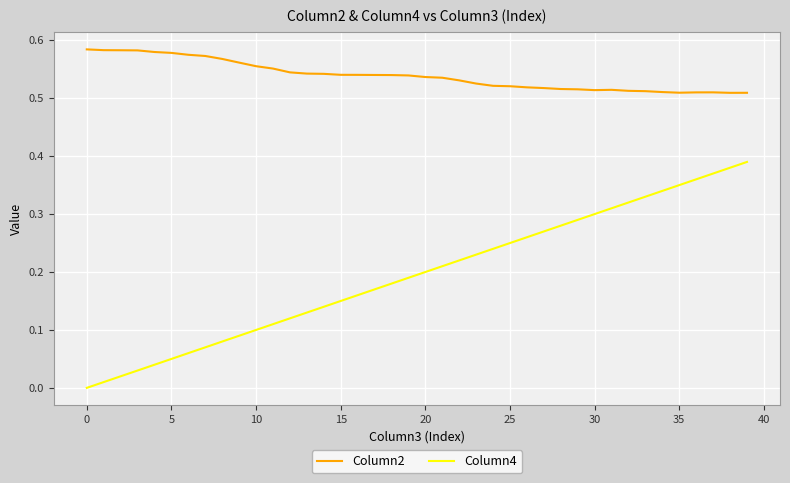

List the series in order of their peak value, highest first.

Column2, Column4